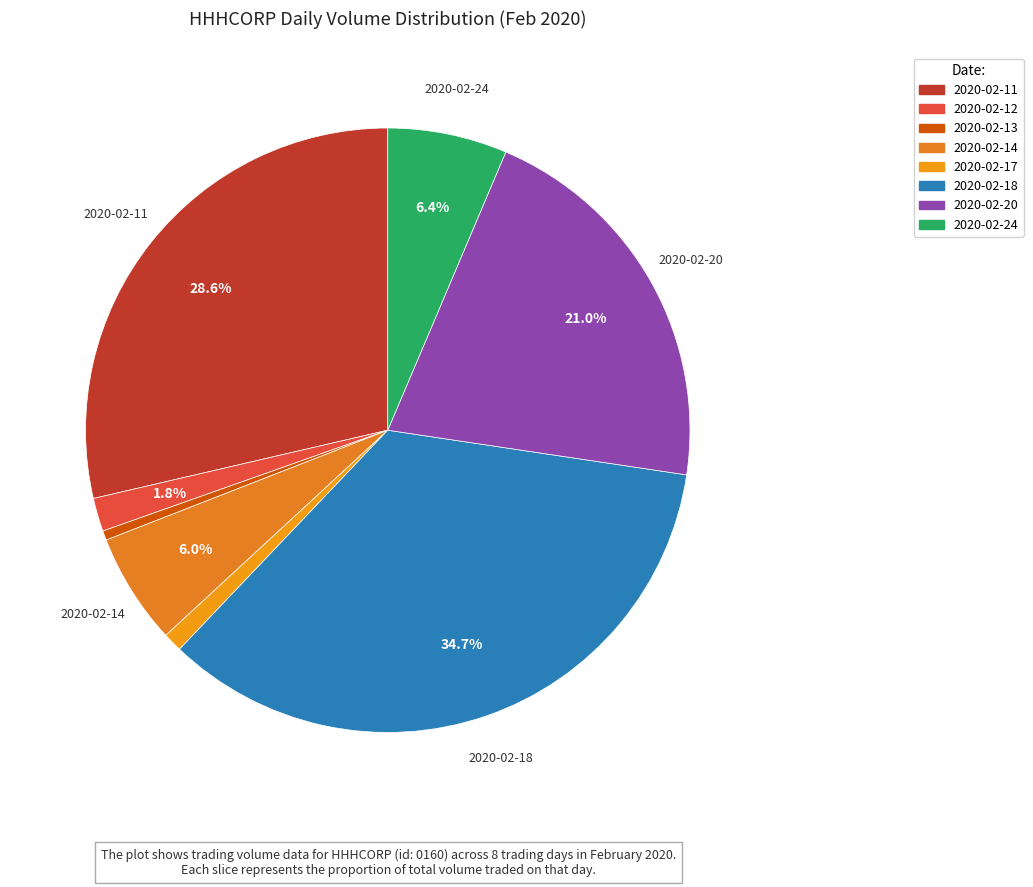

How many segments does this pie chart have?

8